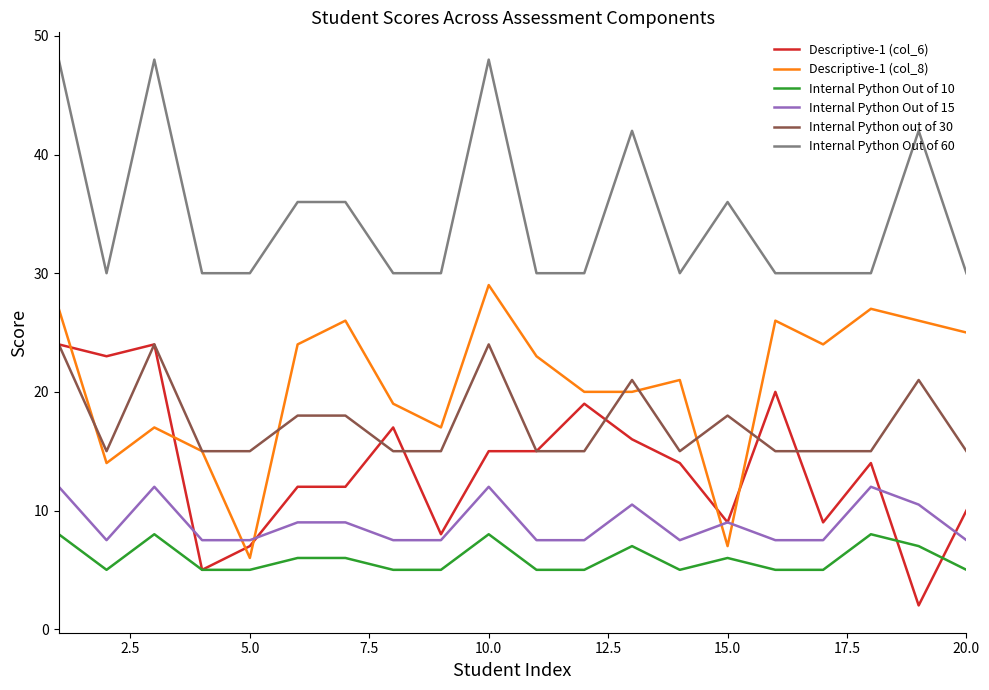

What is the maximum value shown in the chart?

48.0